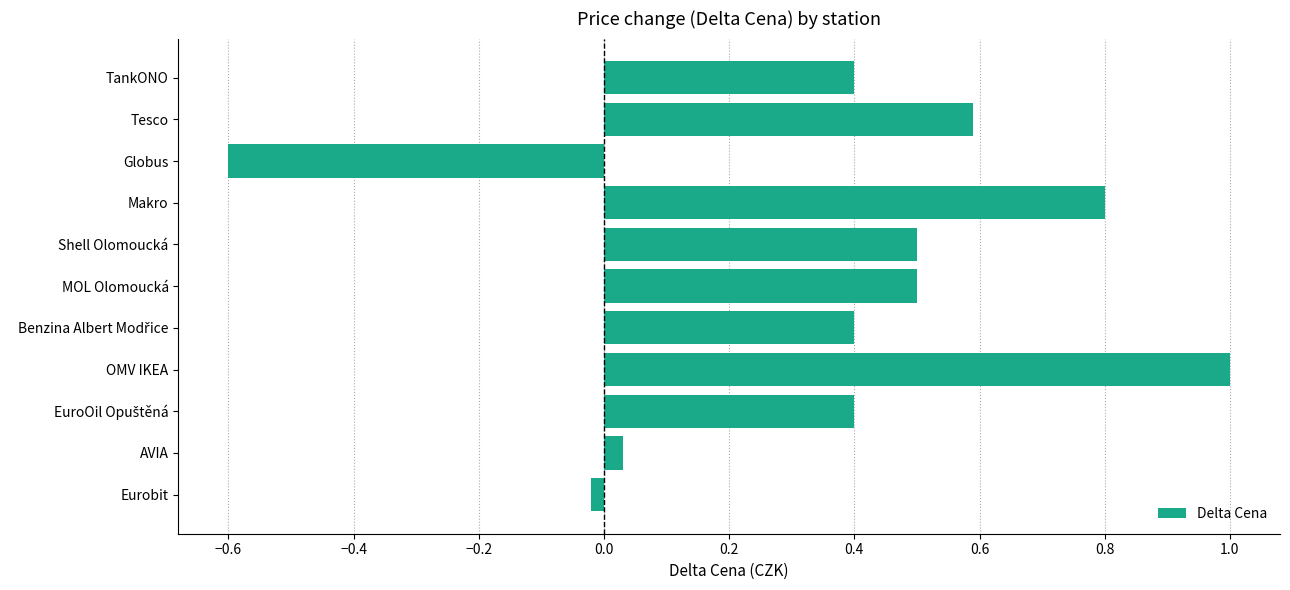

How many data points does each series have?

11